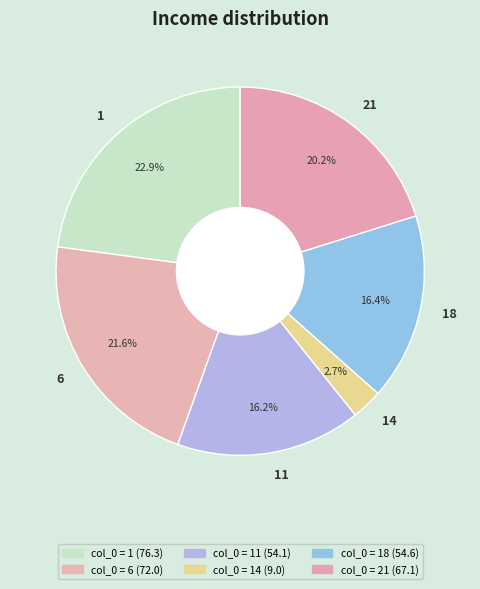

Approximately how many times larger is the value at 1 compared to 18?

1.4